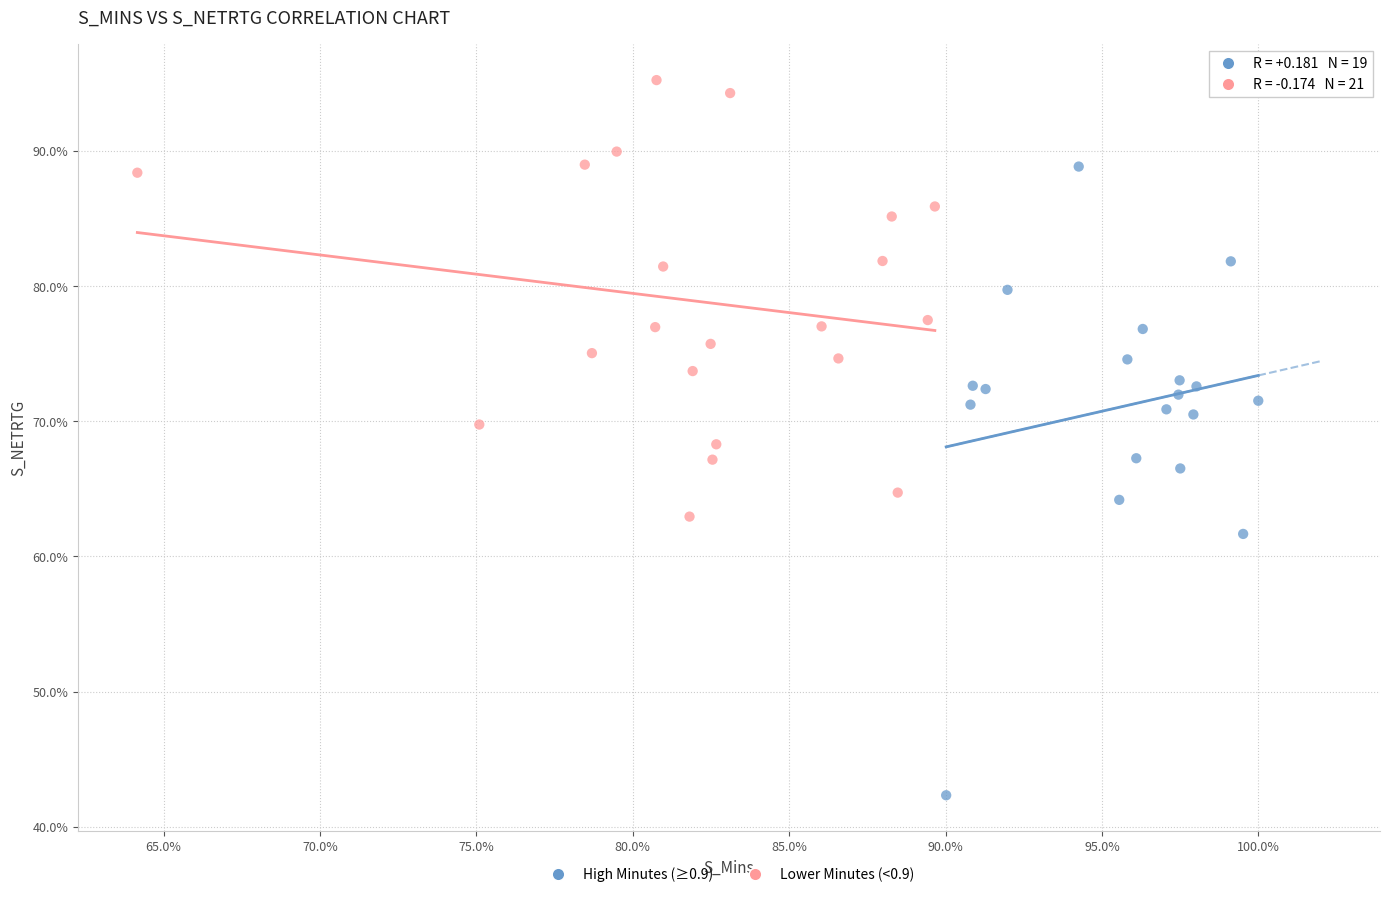

Which series has the largest Y range (max minus min)?

High Minutes (≥0.9)